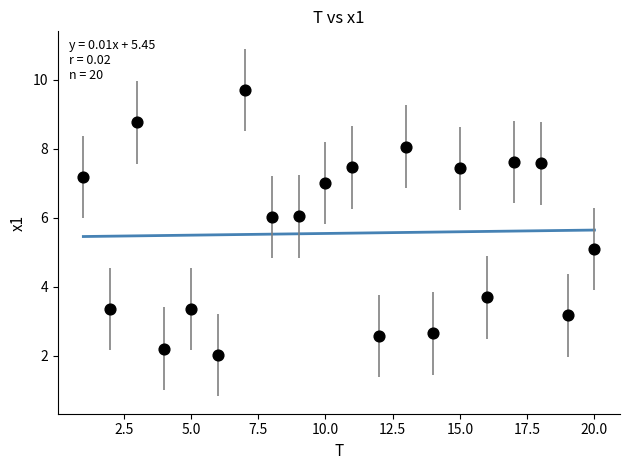

What is the range of X values (max minus min)?

19.0